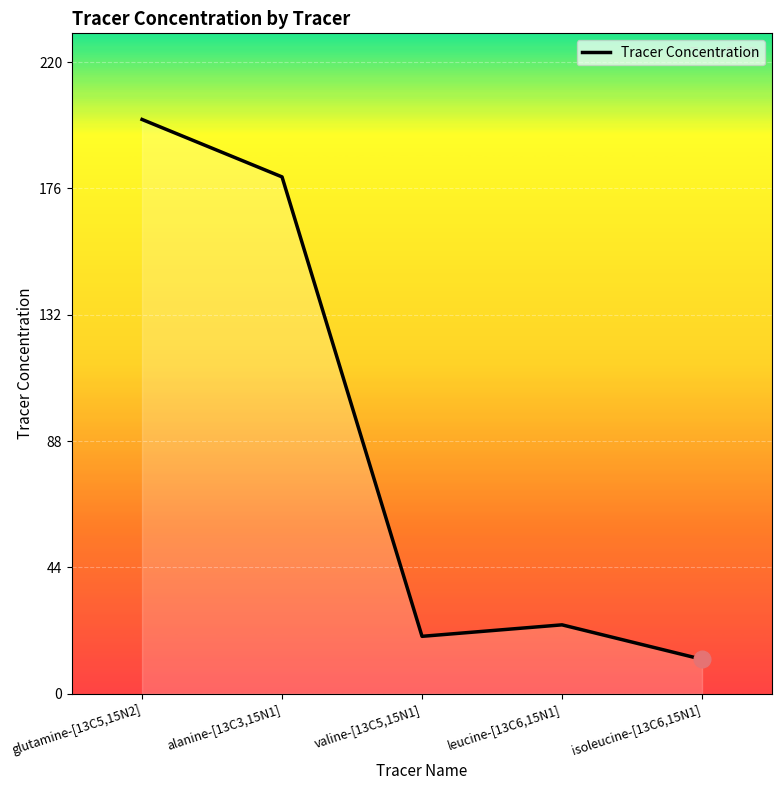

What position from the right is isoleucine-[13C6,15N1]?

1